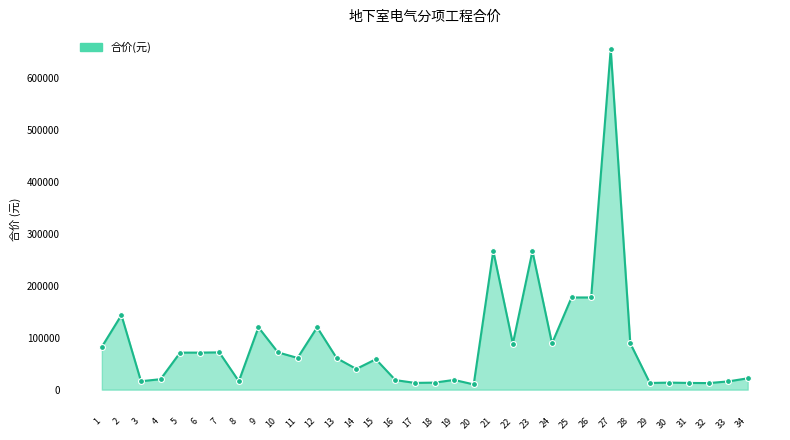

What is the change in value from 5 to 11?

-10230.7